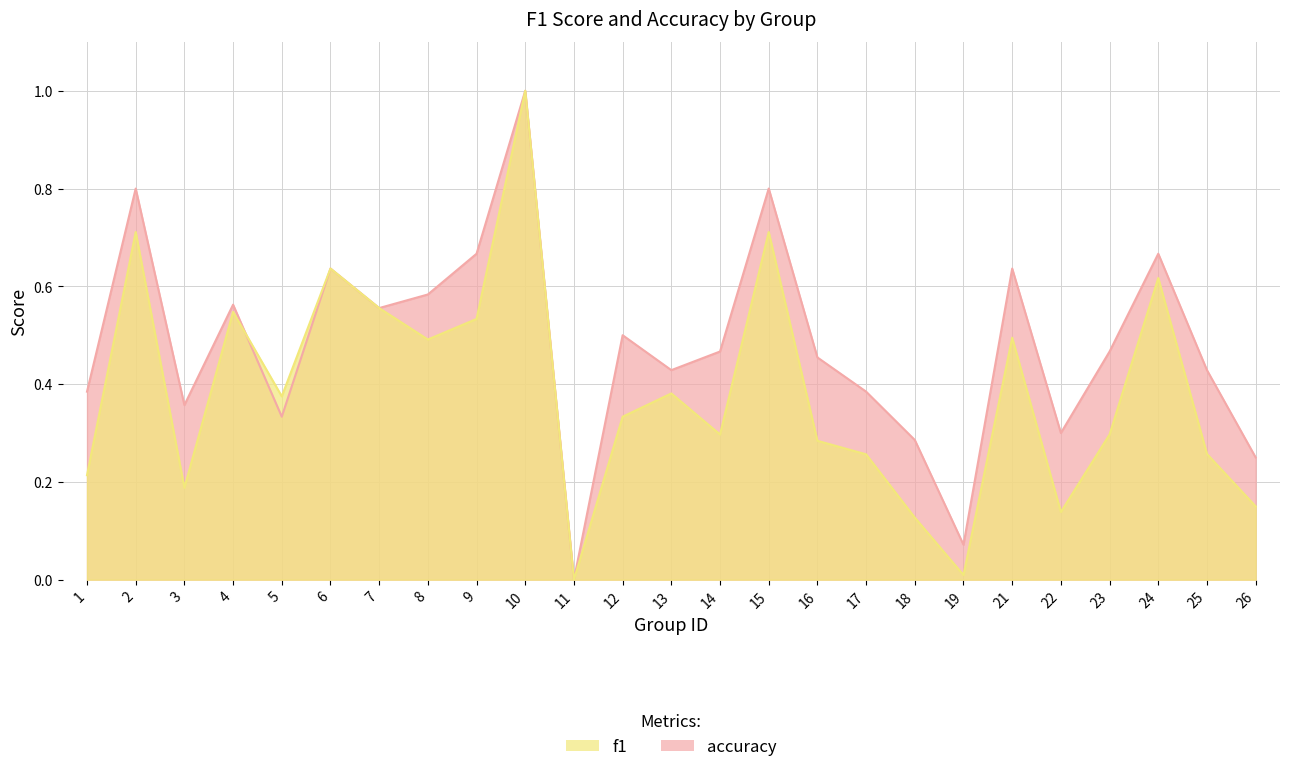

What is the difference between the maximum and minimum values in the f1 series?

1.0